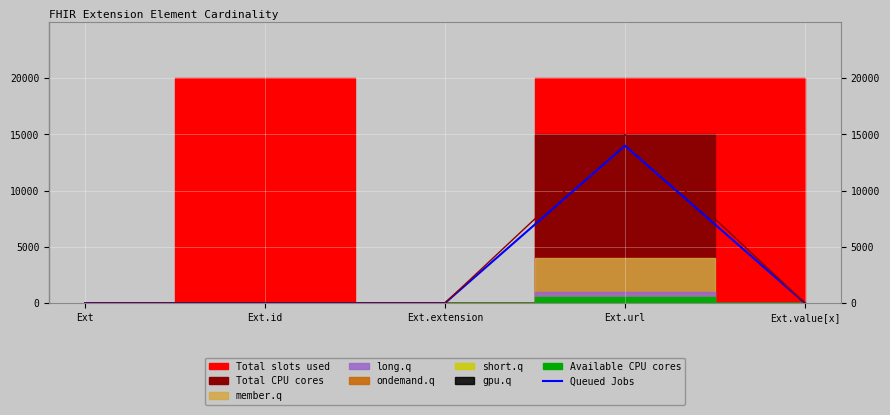

Where is the first local maximum?

Ext.url